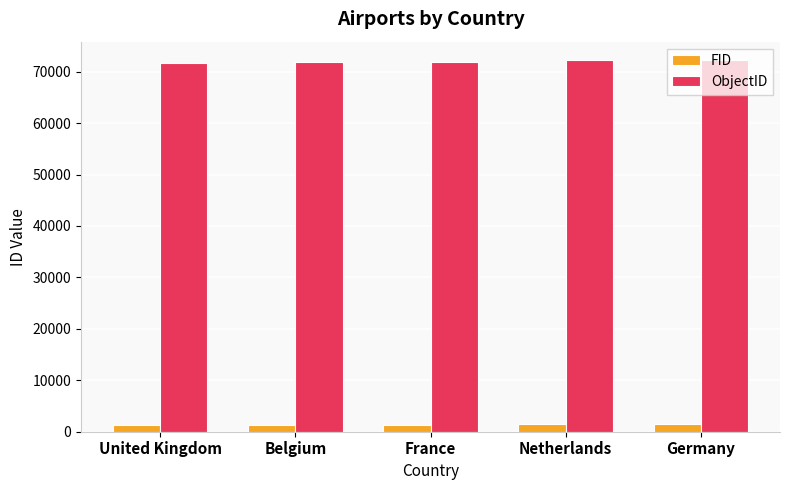

What is the difference between the ObjectID values at Netherlands and France?

279